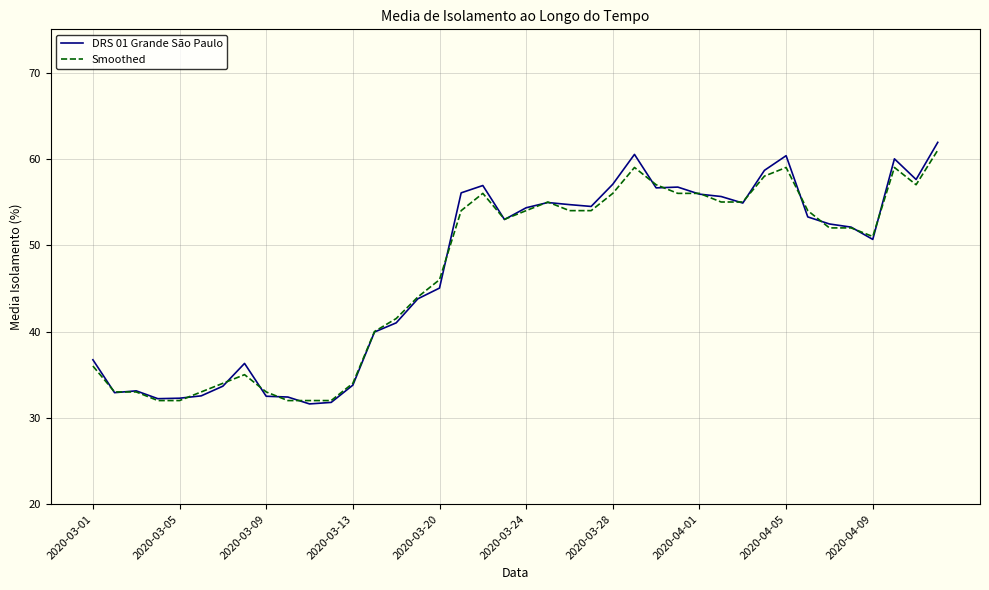

What is the minimum value for DRS 01 Grande São Paulo?

31.6